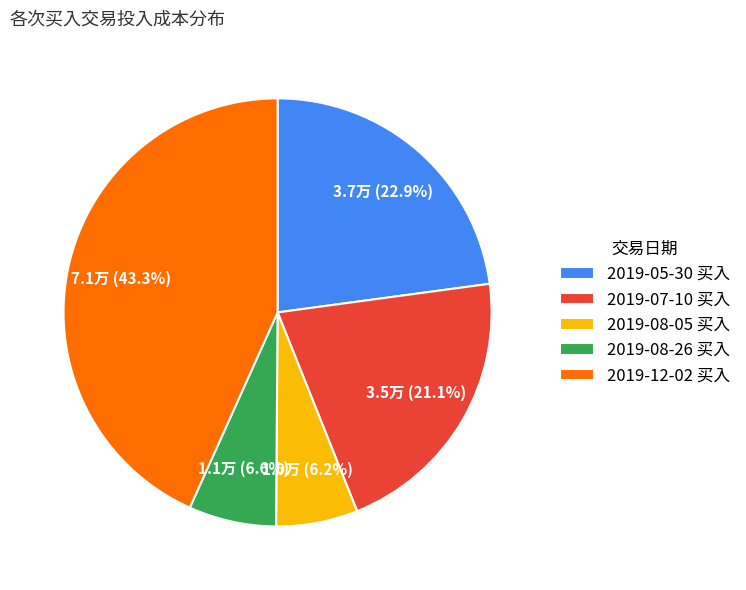

Combined, do 2019-08-05 买入 and 2019-08-26 买入 account for over 50%?

No